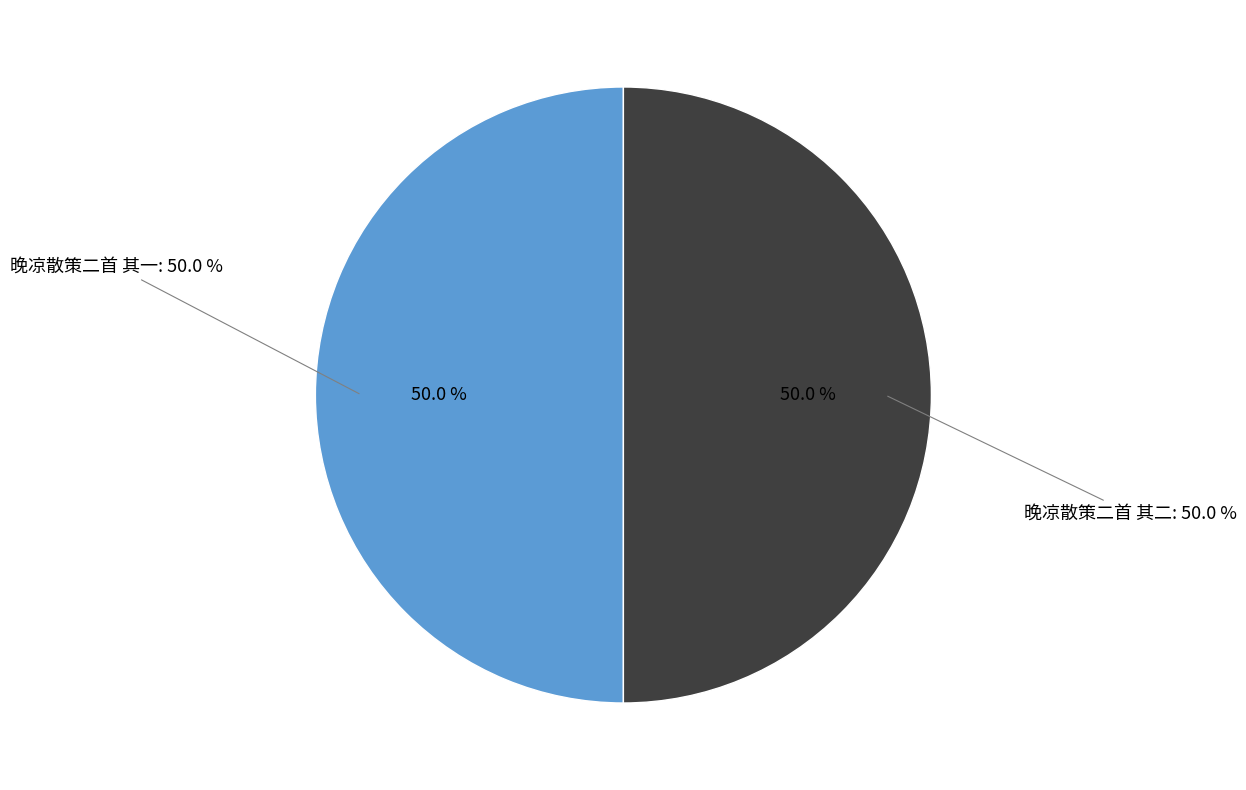

Is 晚凉散策二首 其一 the majority of the pie?

Yes